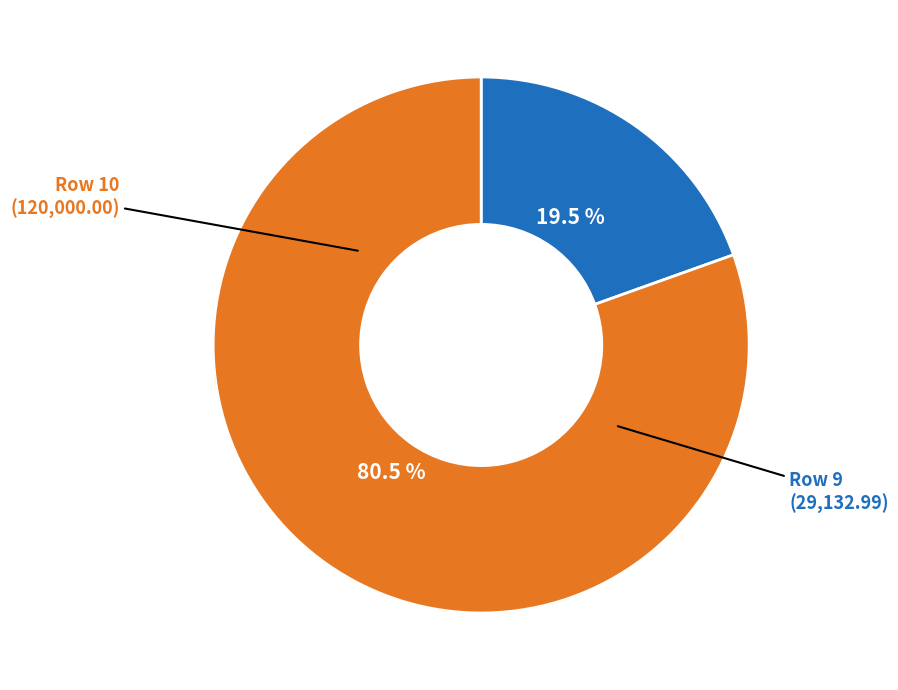

What is the total percentage of Row 10 and Row 9?

100.0%